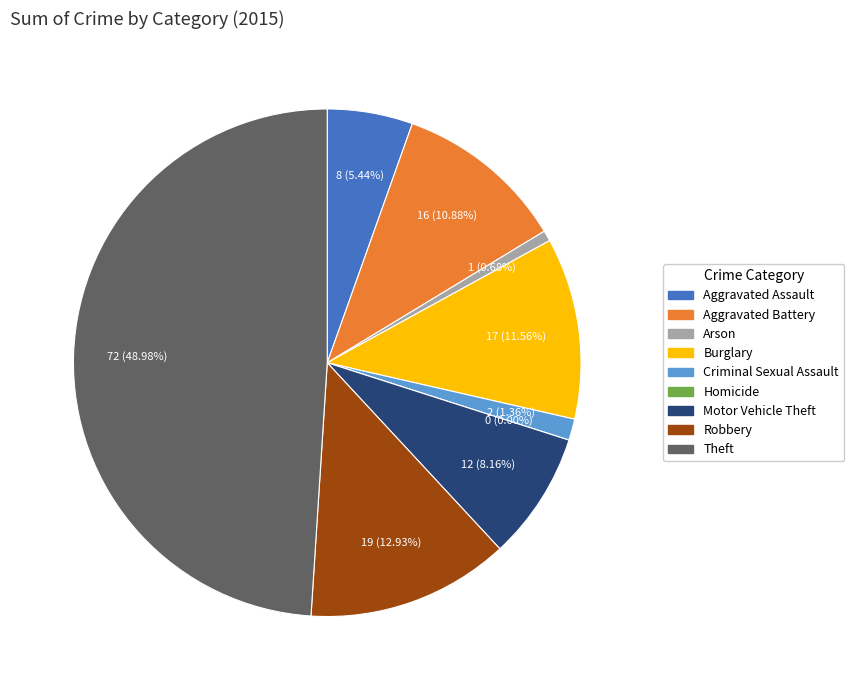

Do Motor Vehicle Theft and Burglary together represent more than half of the pie?

No